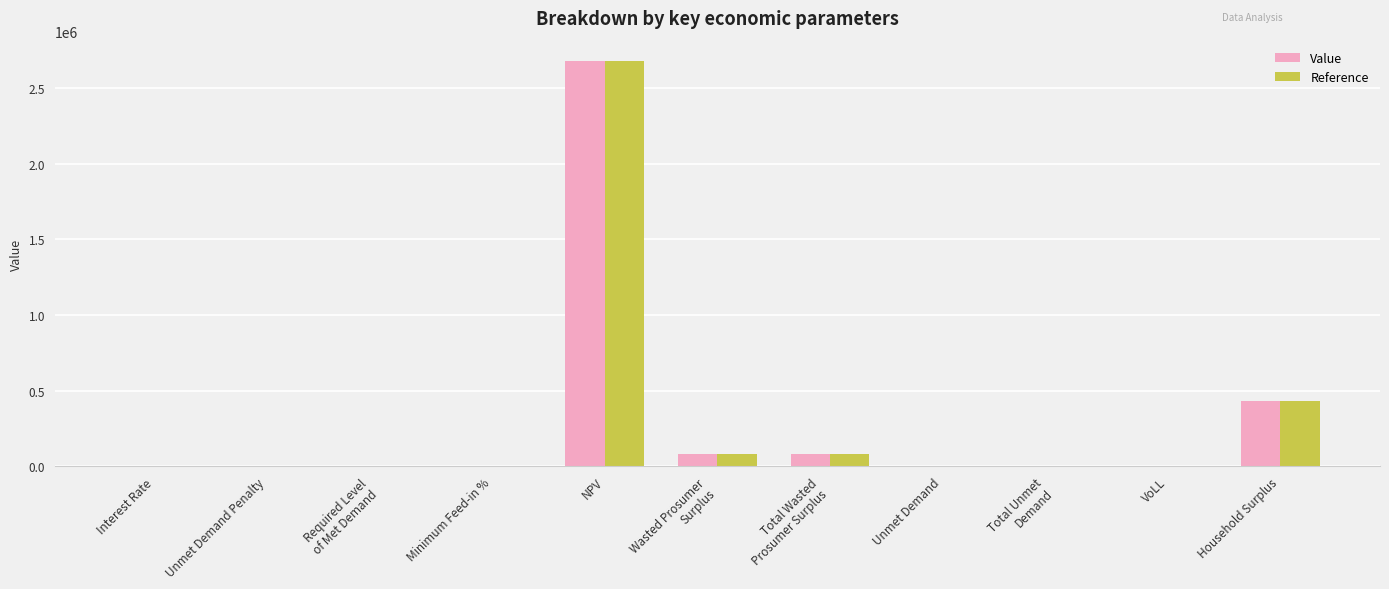

What is the sum of all Reference values?

3285215.6